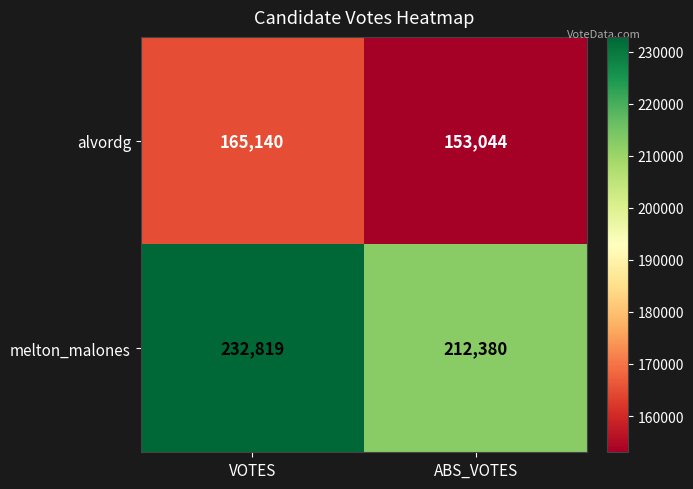

True or false: alvordg has a value of 153044 at ABS_VOTES.

True